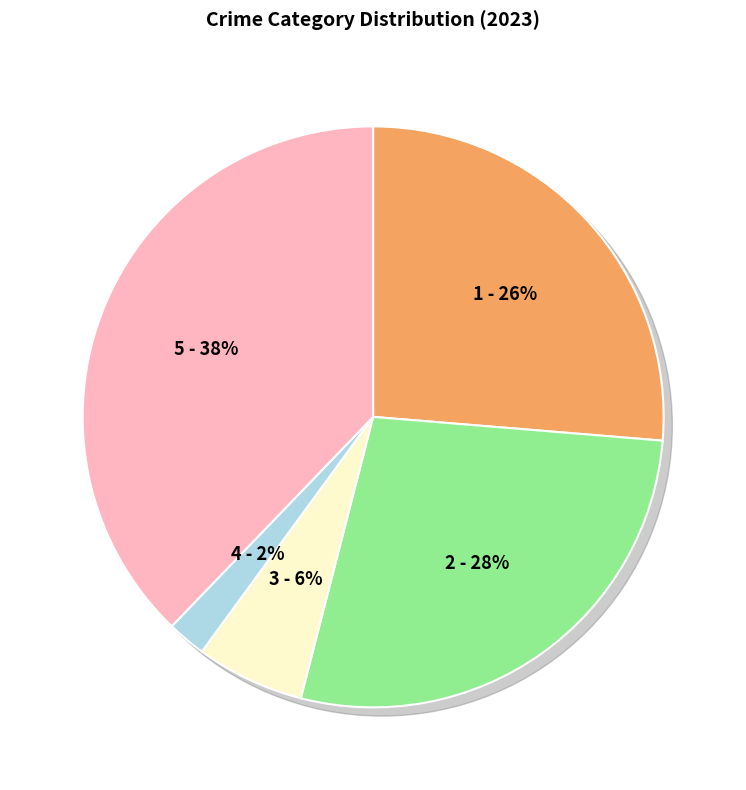

Does any single category account for the majority?

No